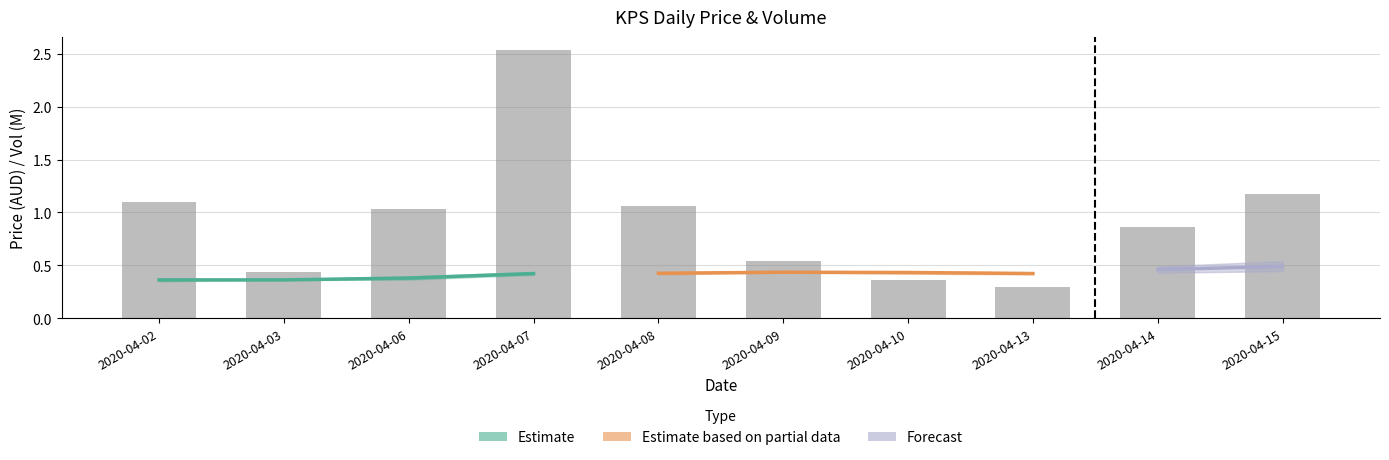

Which category has the highest value across all series?

2020-04-07